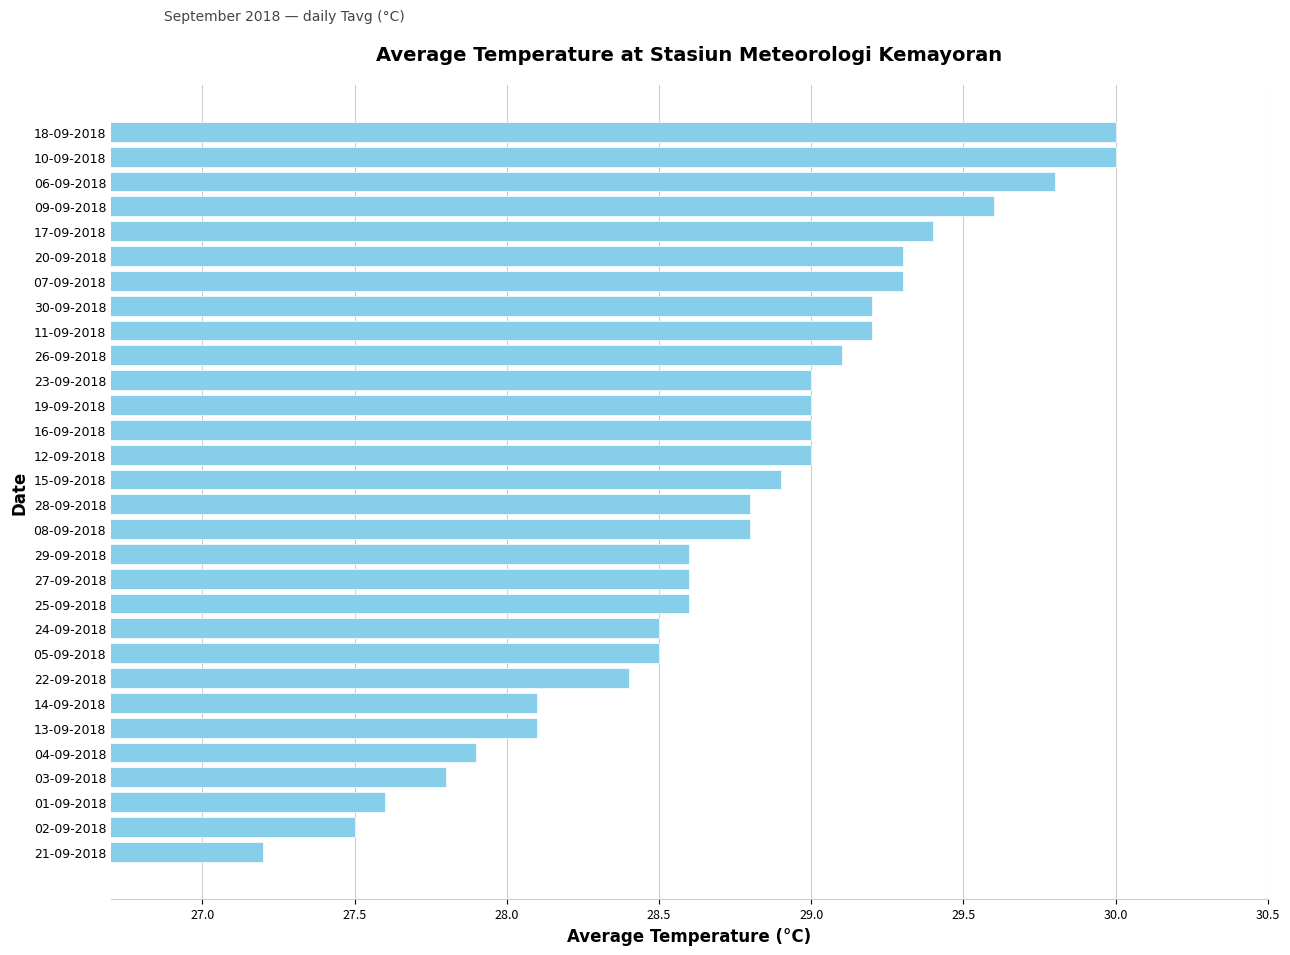

What is the difference between the maximum and minimum values?

2.8